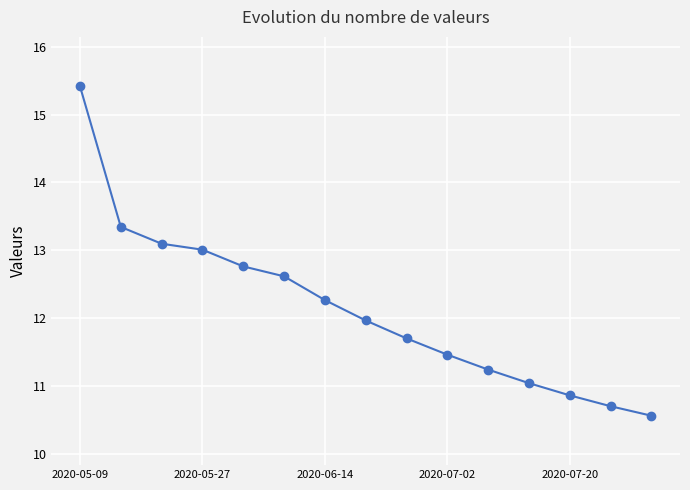

Reading right to left, transcribe all the data shown in this chart.

10.6	10.7	10.9	11.0	11.2	11.5	11.7	12.0	12.3	12.6	12.8	13.0	13.1	13.3	15.4